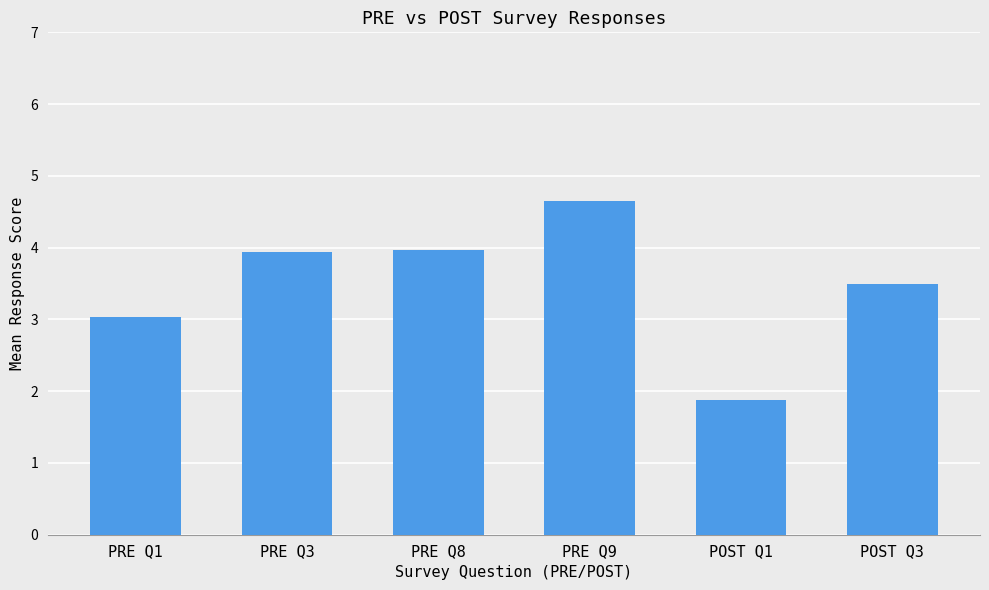

True or false: PRE Q8 has a value of 5 at 4.

True